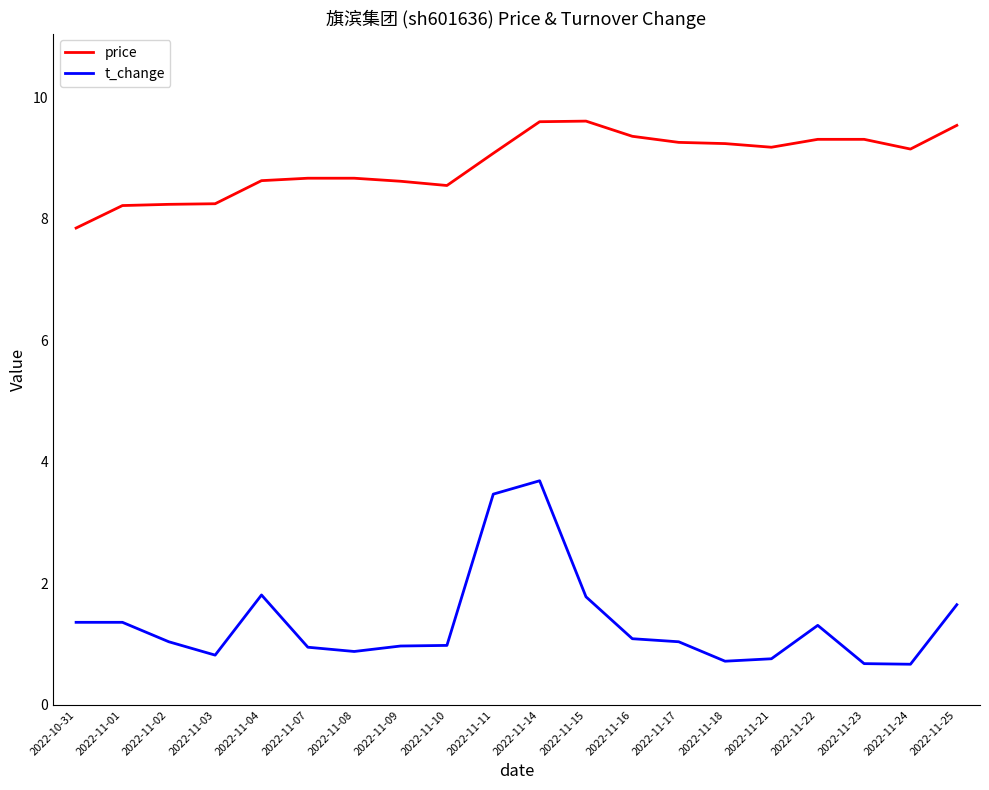

What is the spread (max minus min) of values at 2022-11-01?

6.9